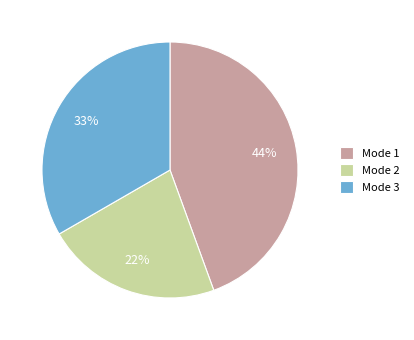

True or false: Mode 1 accounts for 33% of the total.

False